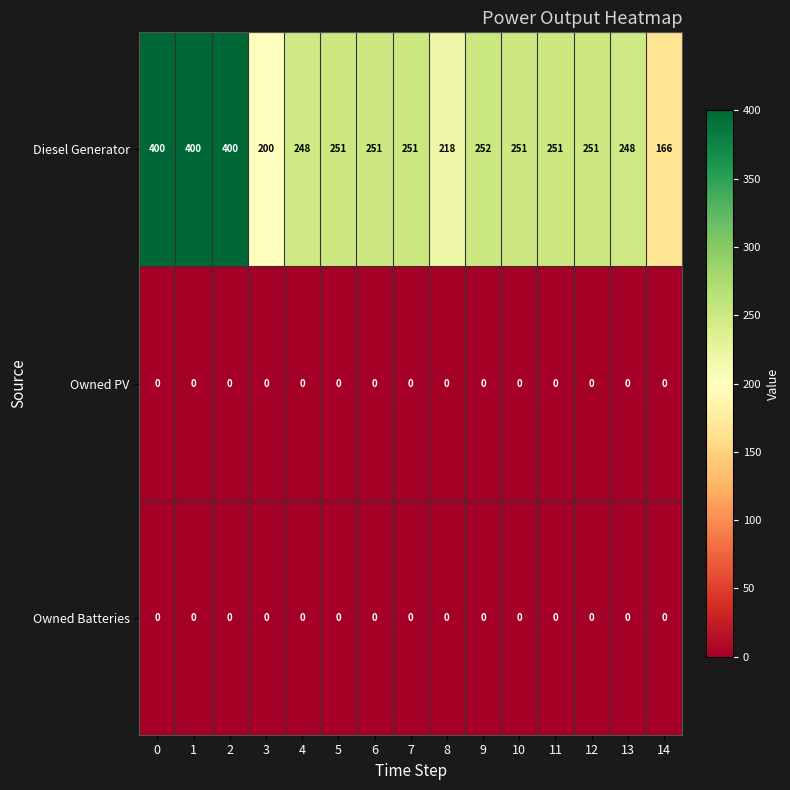

Which series changed the most between 1 and 14?

Diesel Generator